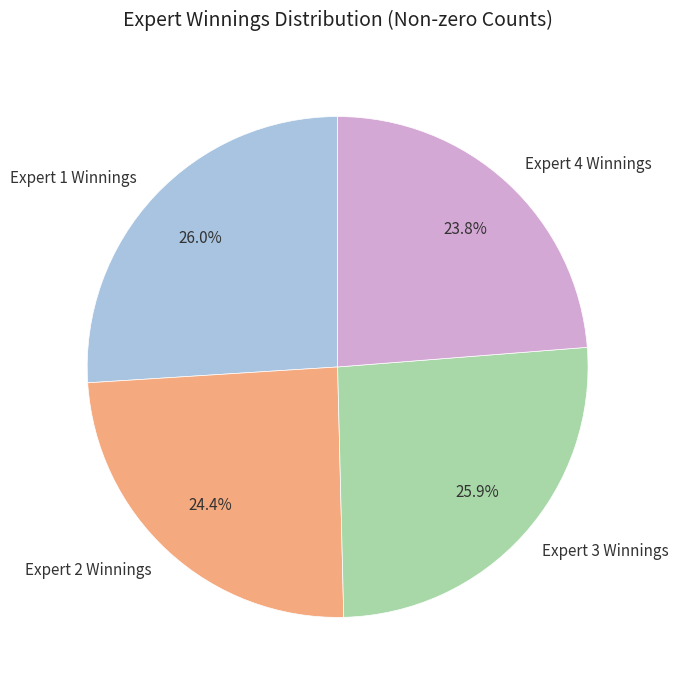

What is the ratio of the value at Expert 3 Winnings to the value at Expert 1 Winnings?

1.0